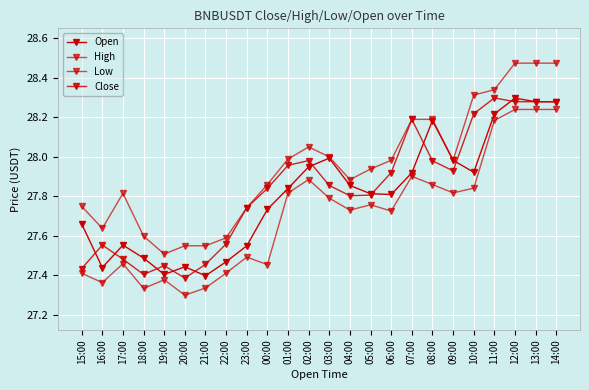

Is this an area chart (filled region under the line)?

No